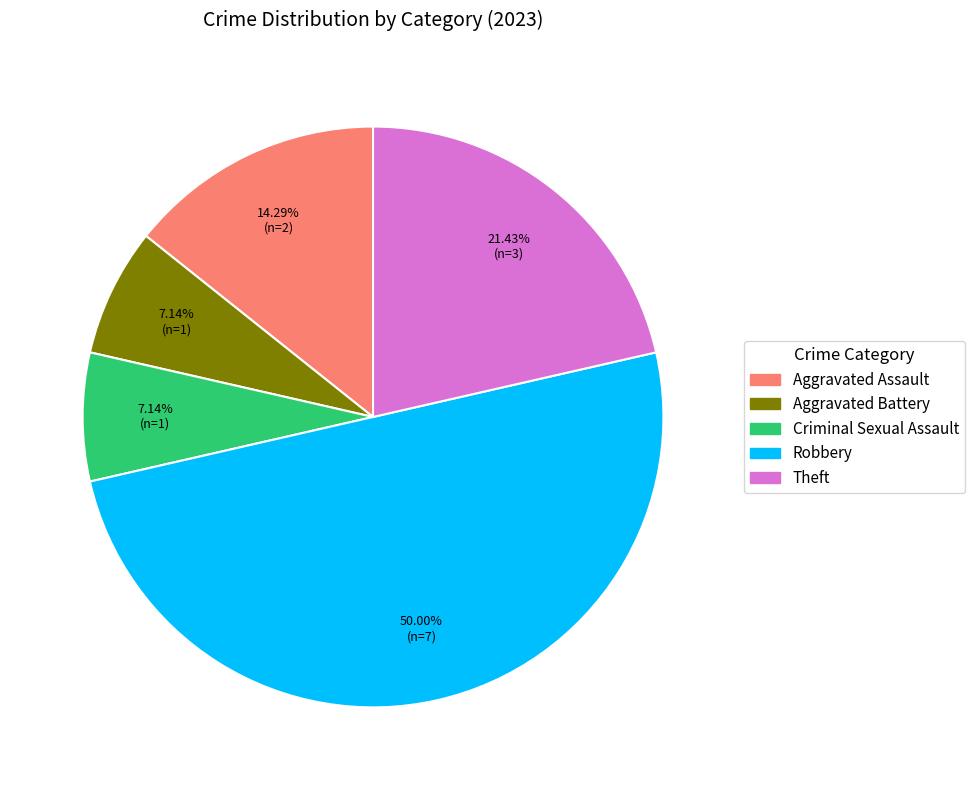

Is Criminal Sexual Assault the majority of the pie?

No